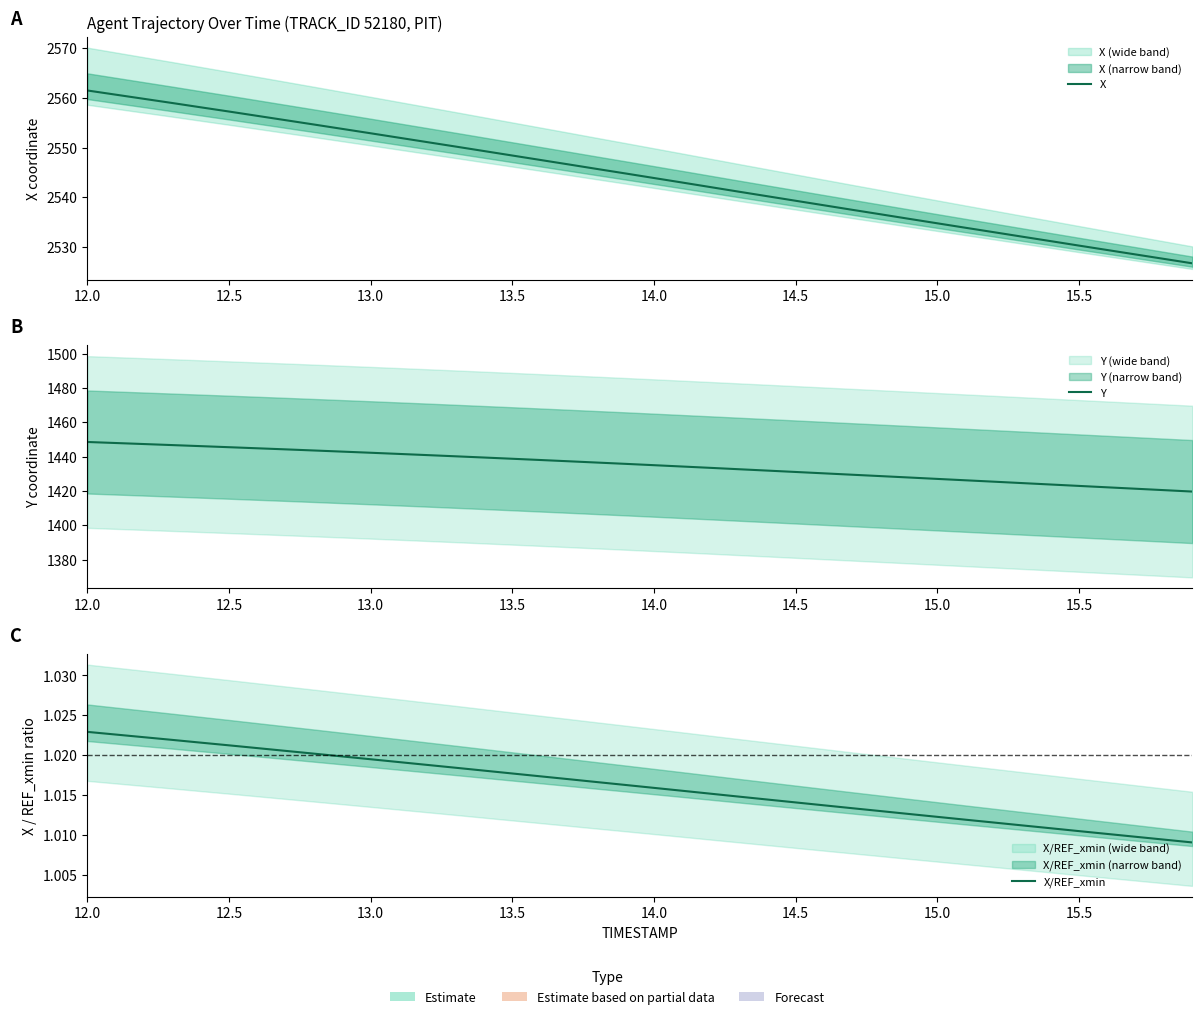

At which label does Y reach its peak?

12.0